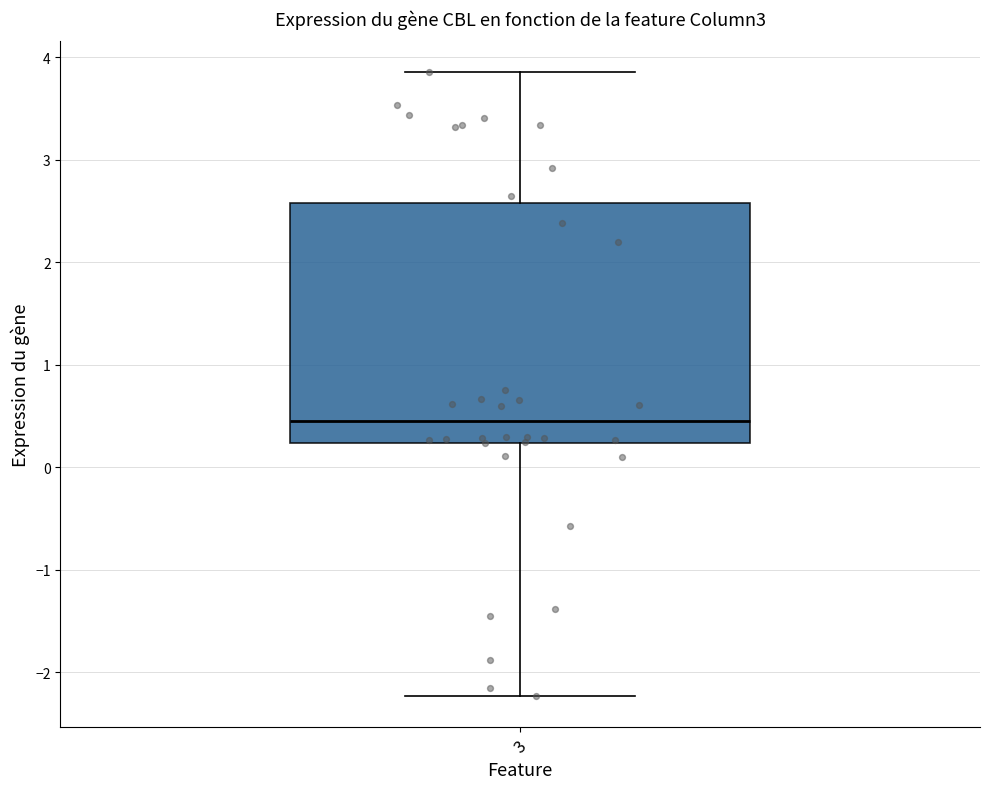

Where does the upper whisker of the box at x = 3 end on the y-axis? The values are not printed on the chart, so give them approximately, as read against the axis.

3.9